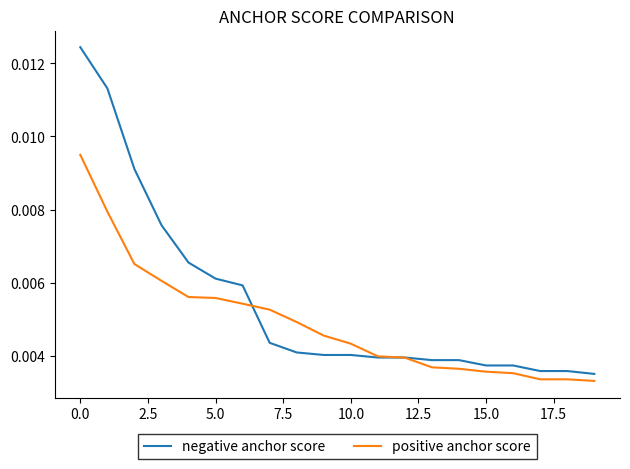

List the series in order of their overall mean, highest first.

negative anchor score, positive anchor score